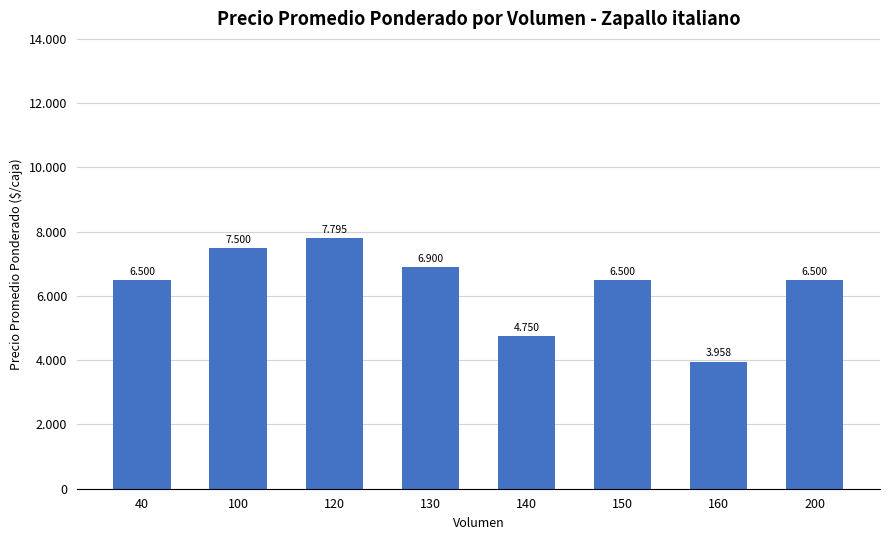

Reading left to right, list all the values displayed in this chart.

6500	7500	7795	6900	4750	6500	3958	6500